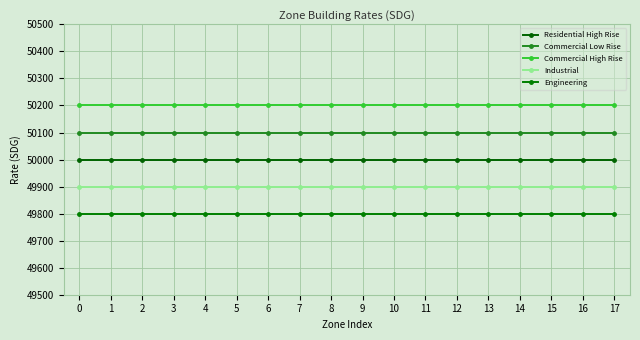

List the labels in order of Residential High Rise value, largest first.

0, 1, 2, 3, 4, 5, 6, 7, 8, 9, 10, 11, 12, 13, 14, 15, 16, 17